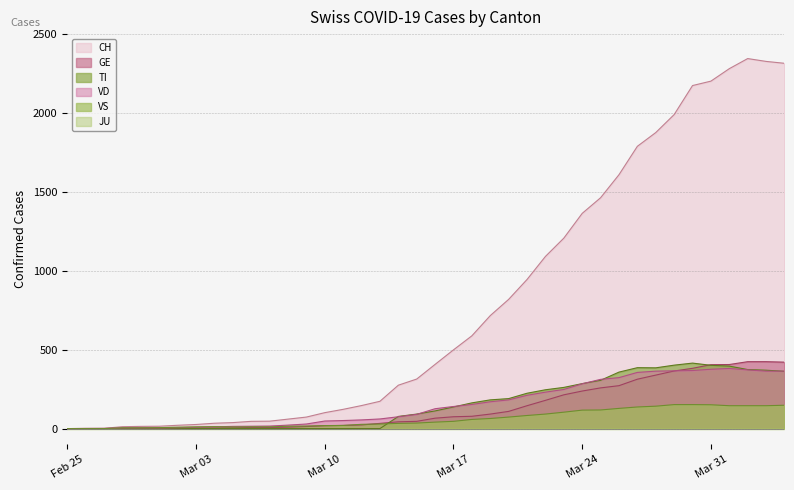

At how many categories does at least one series exceed 1393?

11